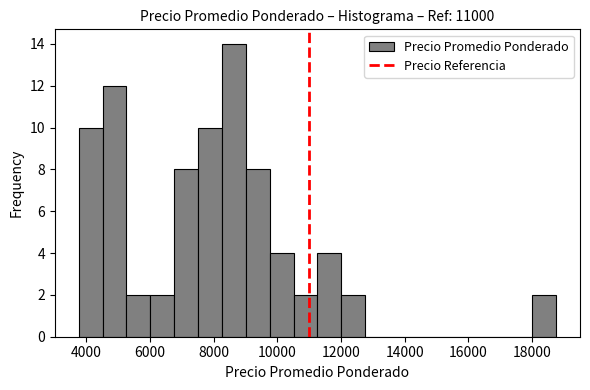

Around what value on the x-axis is the tallest bar? Give the approximate position of its centre, as read against the axis.

8600